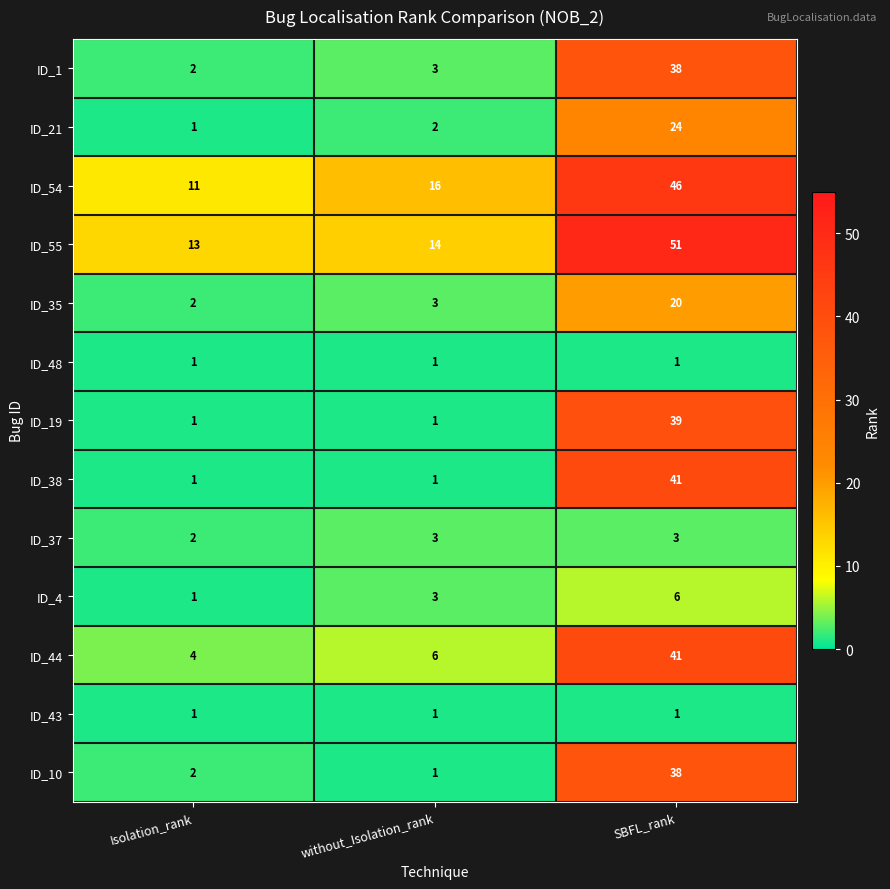

How many distinct data groups are displayed?

13